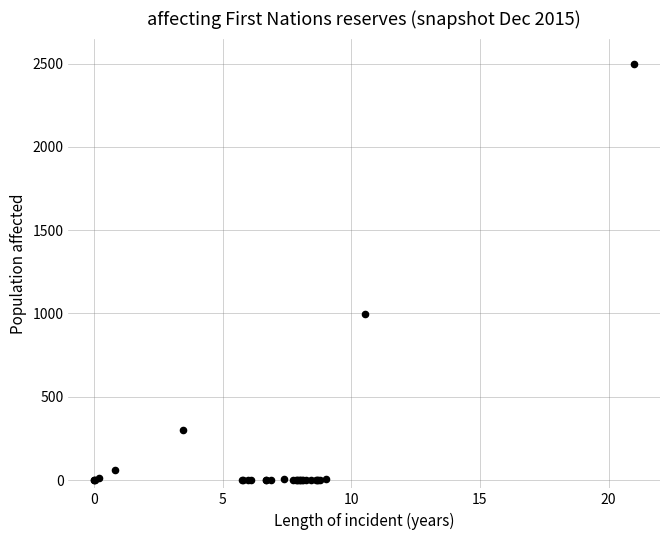

What Y value in the scatter plot is closest to 1250?

995.5